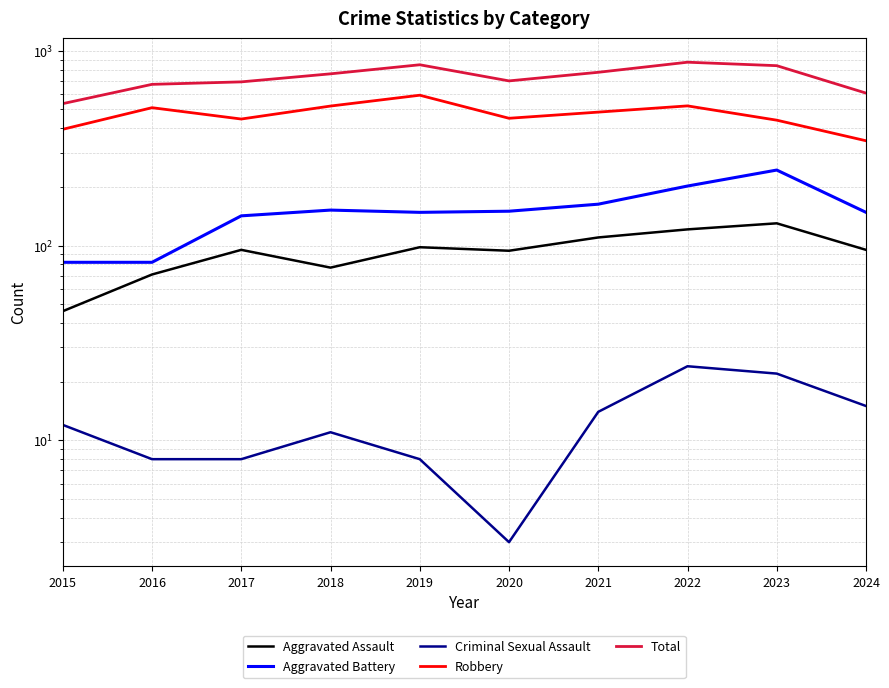

At which label does Aggravated Assault first exceed 95?

2019